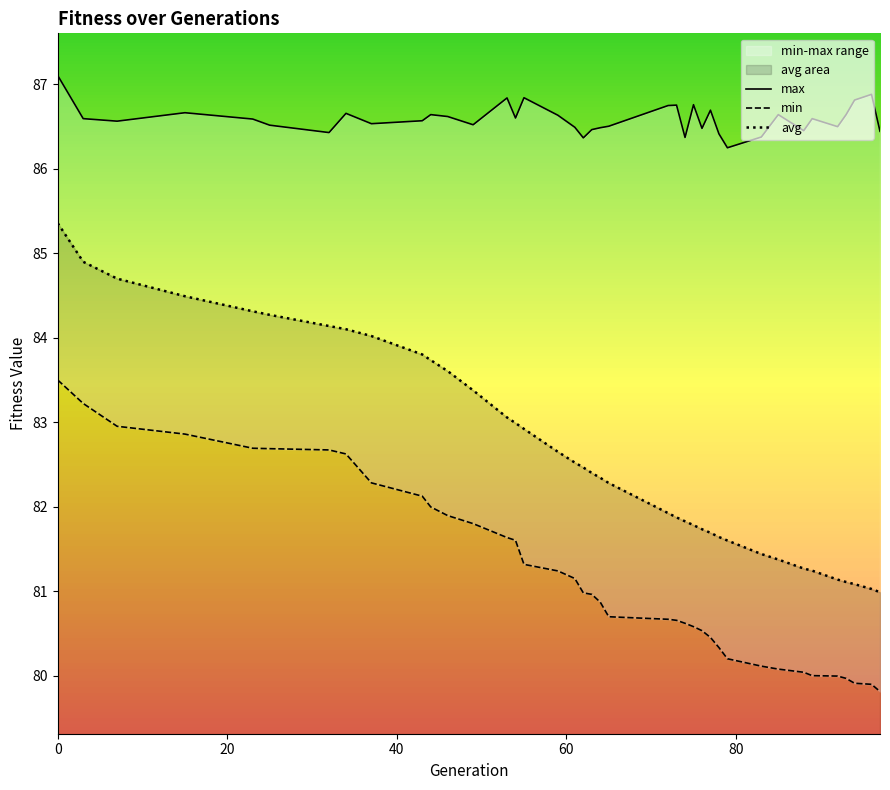

What is the sum of all max values?

3377.1